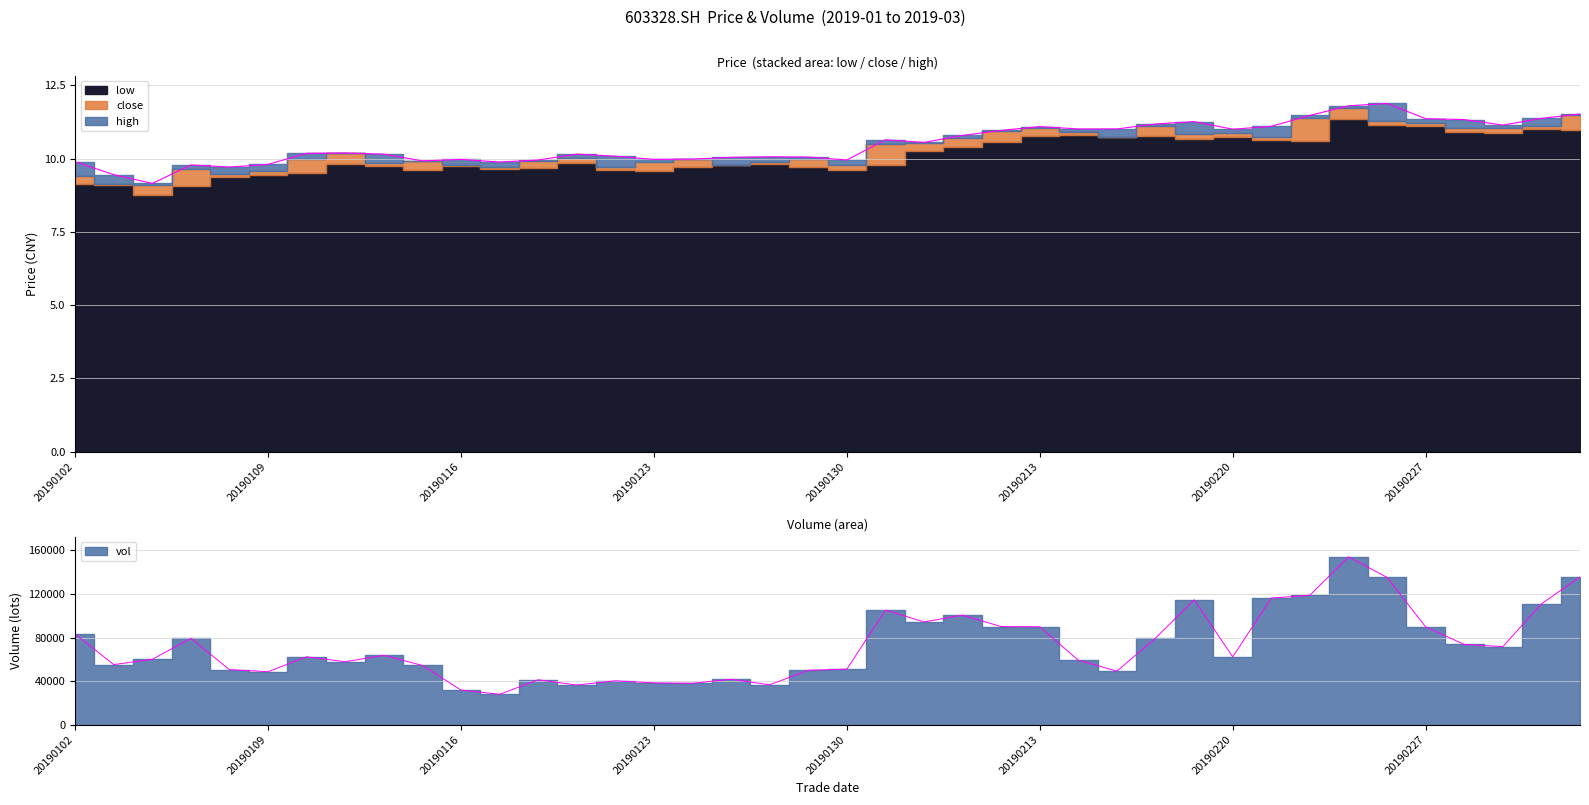

What is the value of the vol point at the 31st from the left?

62281.3